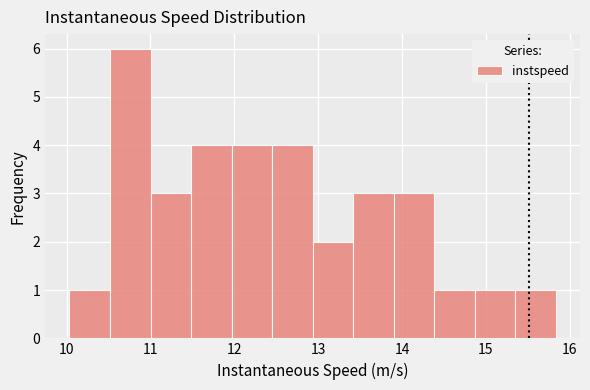

Reading left to right, transcribe this chart: for each bar, give the range it covers on the x-axis and its height. Neither the bar edges nor the heights are printed on the chart, so give them approximately, as read against the axes.

10.0 to 10.5: 1
10.5 to 11.0: 6
11.0 to 11.5: 3
11.5 to 12.0: 4
12.0 to 12.5: 4
12.5 to 12.9: 4
12.9 to 13.4: 2
13.4 to 13.9: 3
13.9 to 14.4: 3
14.4 to 14.9: 1
14.9 to 15.3: 1
15.3 to 15.8: 1